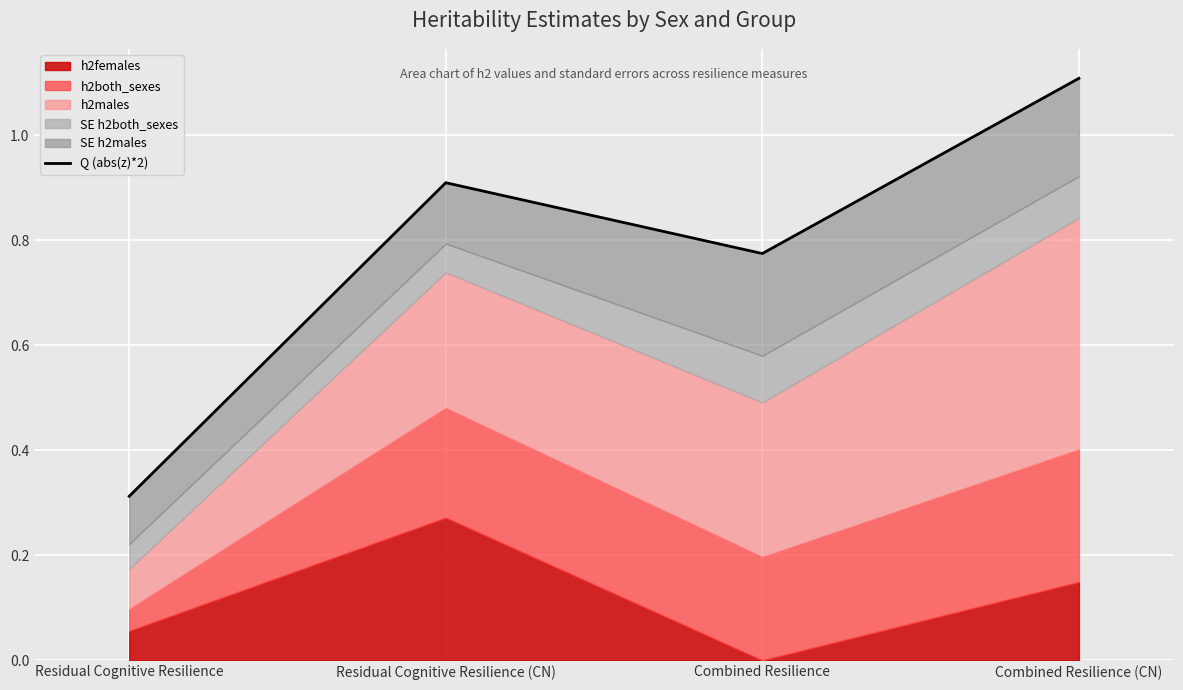

What is the minimum value shown in the chart?

0.3